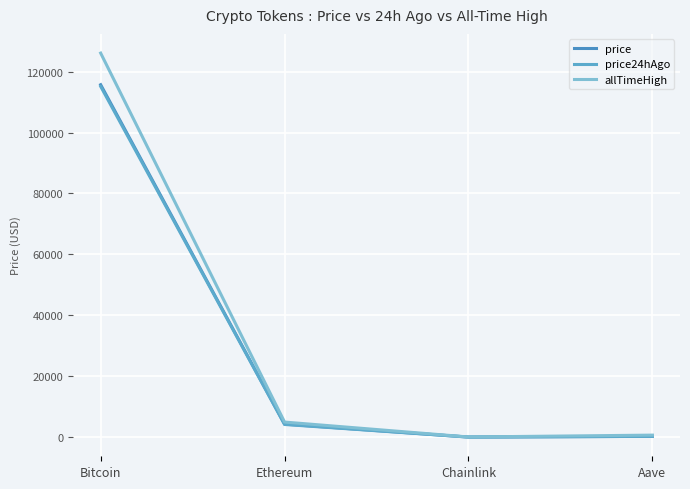

Where is the first local minimum for price24hAgo?

Chainlink